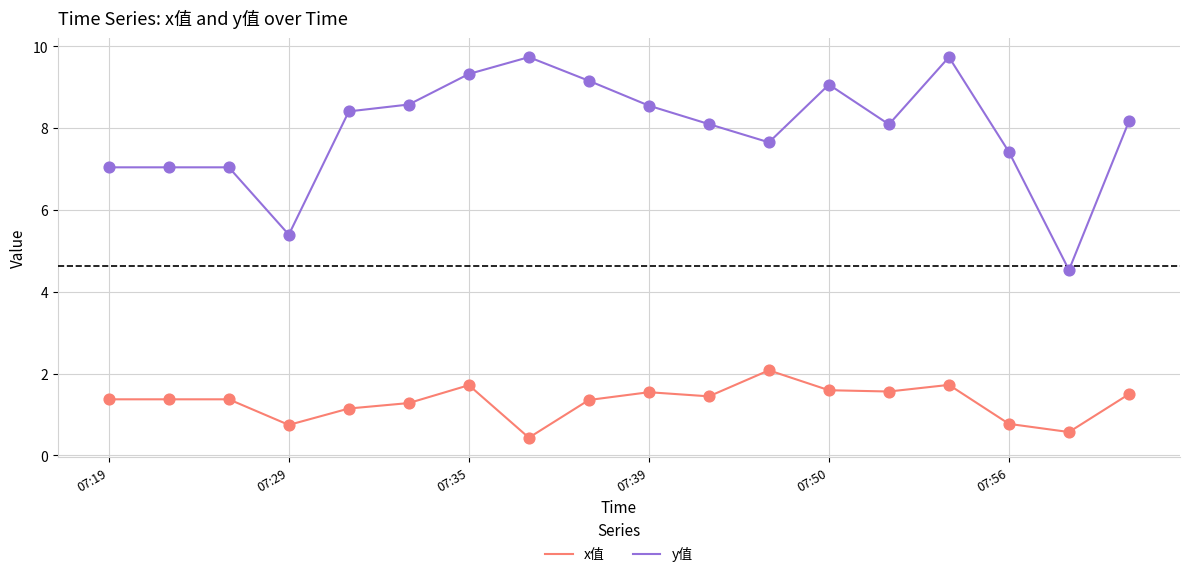

At how many categories does at least one series exceed 4?

18